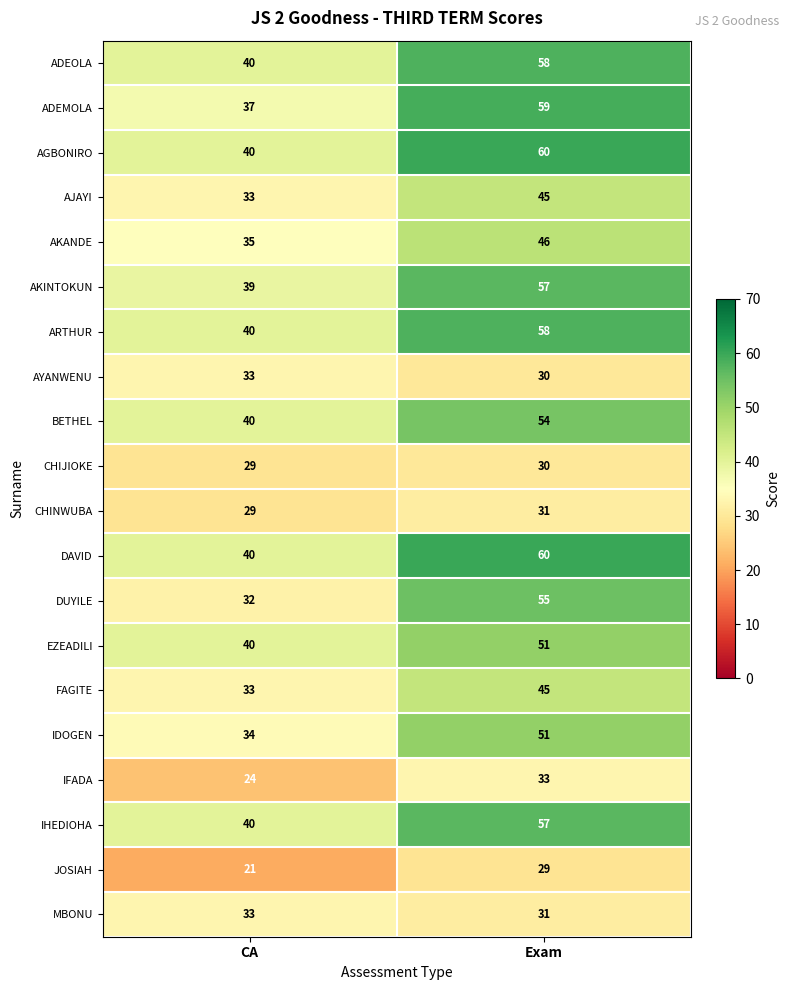

At how many categories does at least one series exceed 32?

2